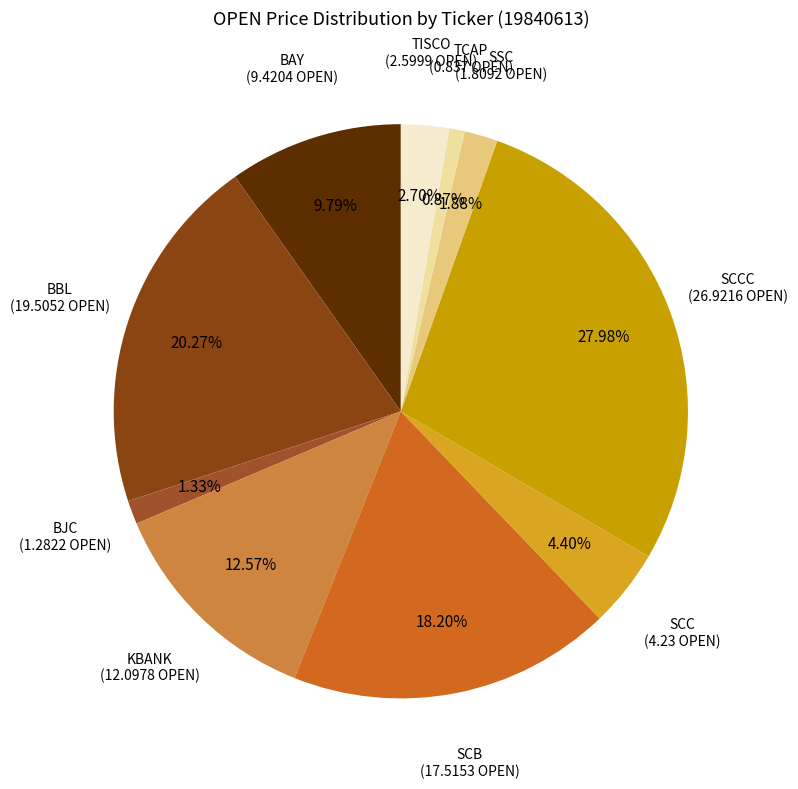

Does any single category account for the majority?

No